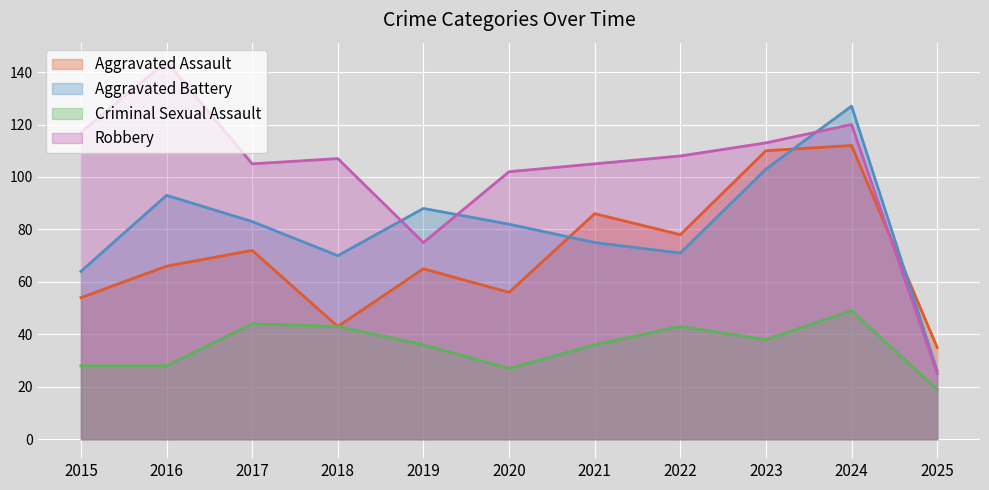

How many lines are shown in the chart?

4